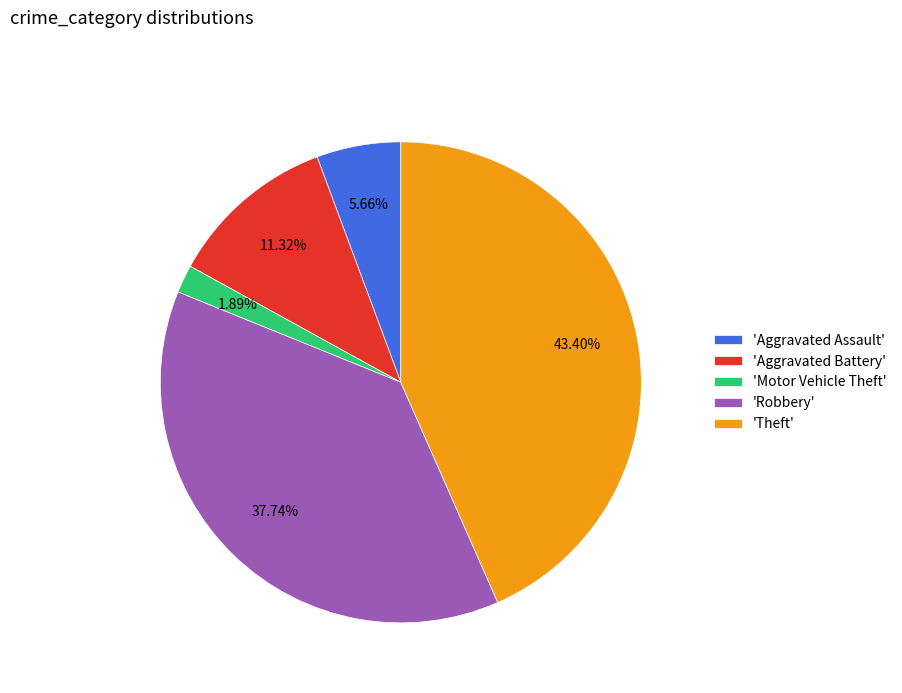

Is there any slice that represents more than half of the pie?

No